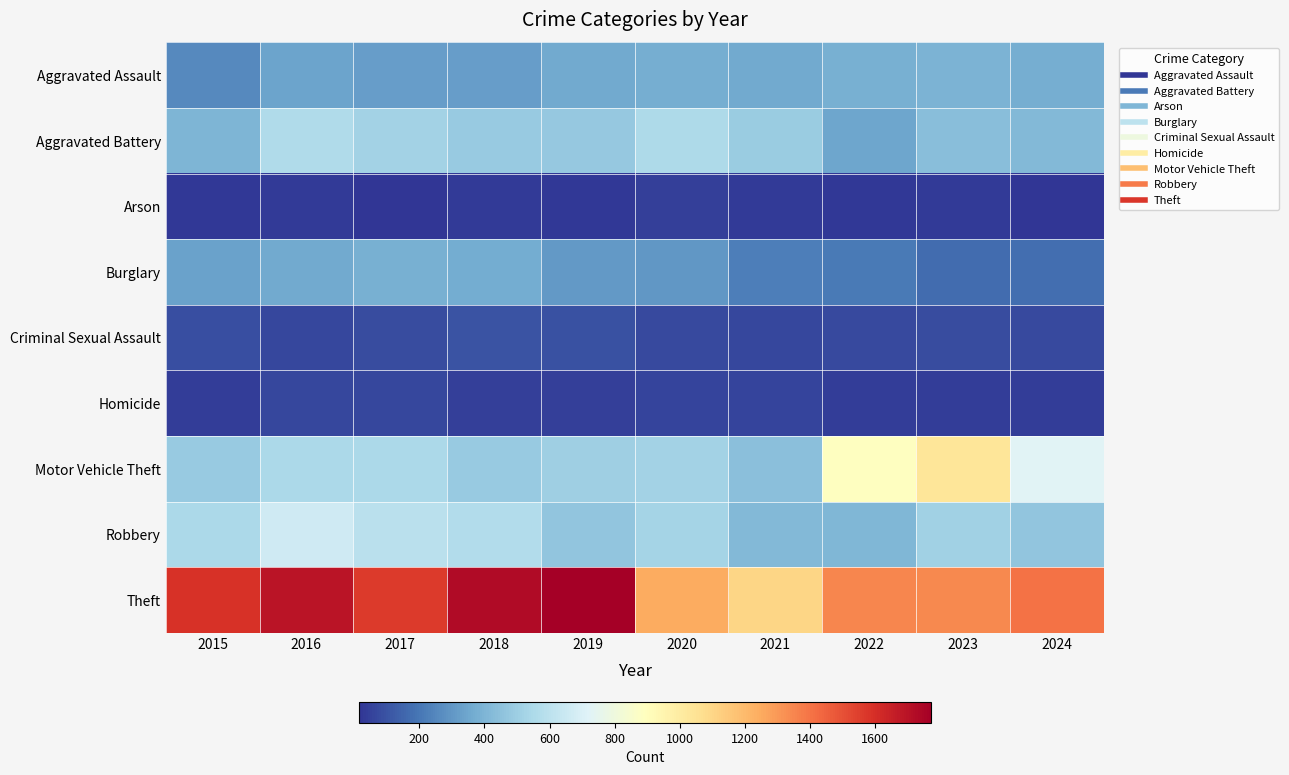

Count the number of categories in the chart.

10